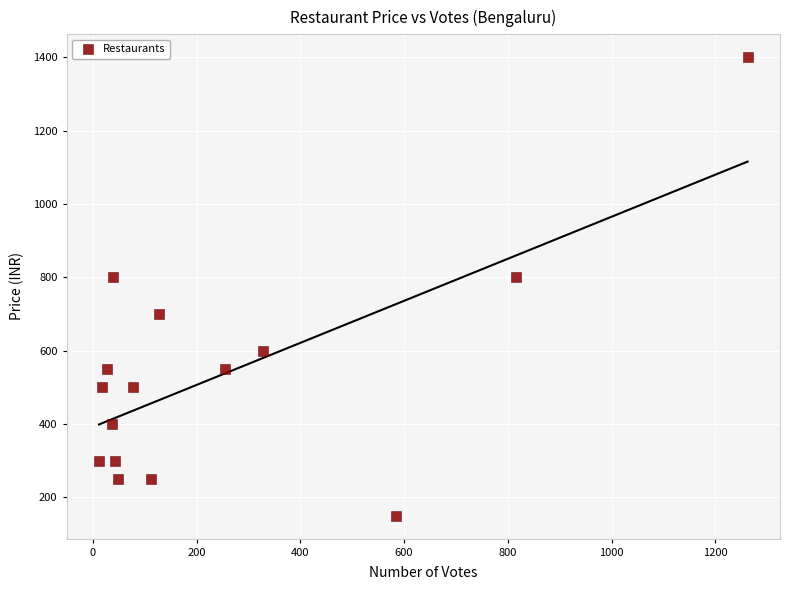

What is the range of X values (max minus min)?

1250